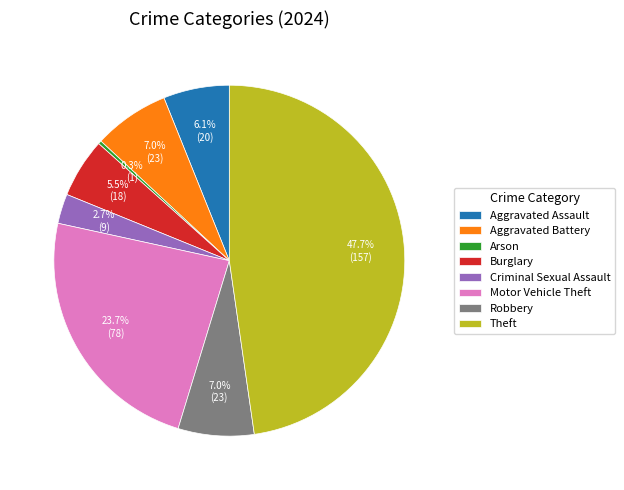

What percentage is the Aggravated Battery slice, to the nearest percent?

7%